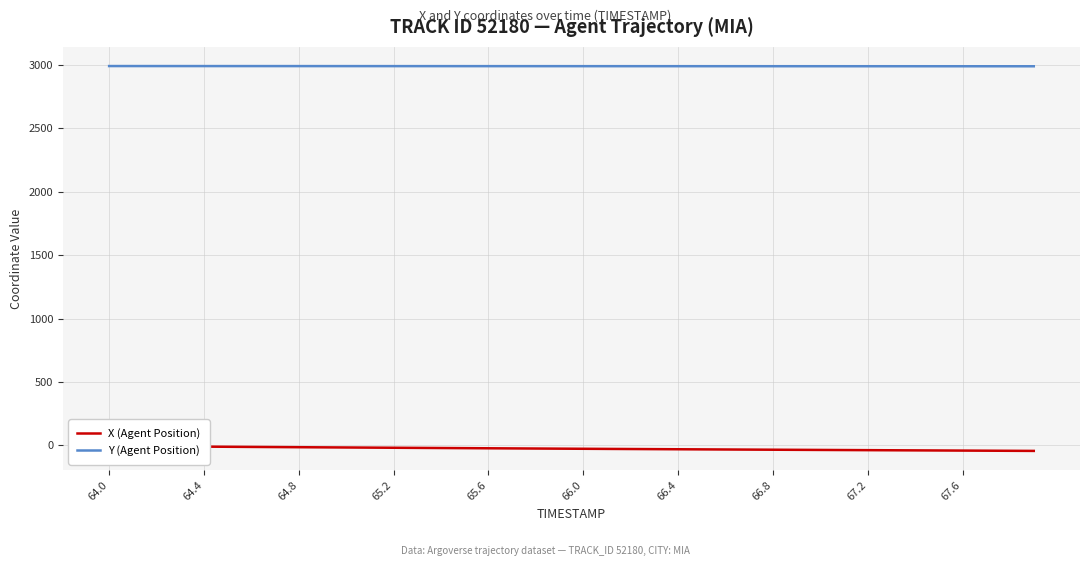

Is it true that Y (Agent Position) equals 3982.1 at 64.0?

False